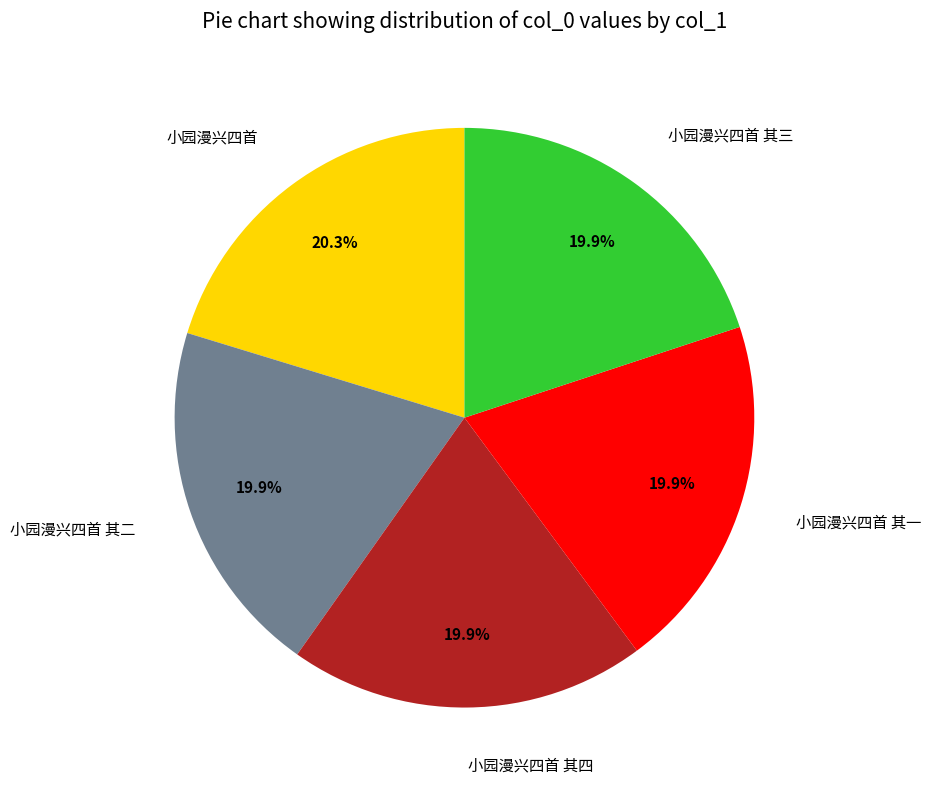

What portion of the pie excludes 小园漫兴四首 其二?

80.1%